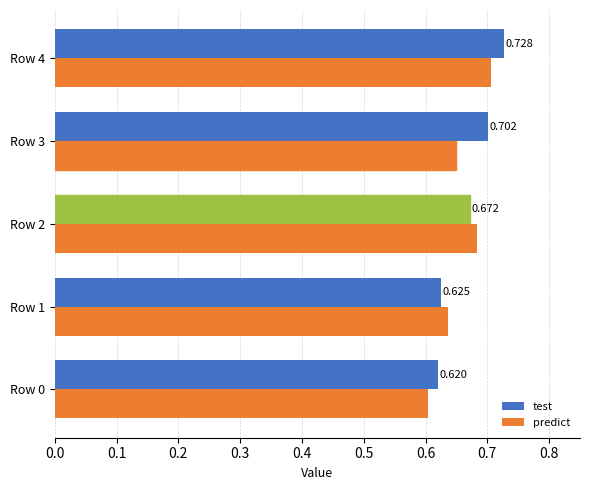

Which series has the largest total across all categories?

test